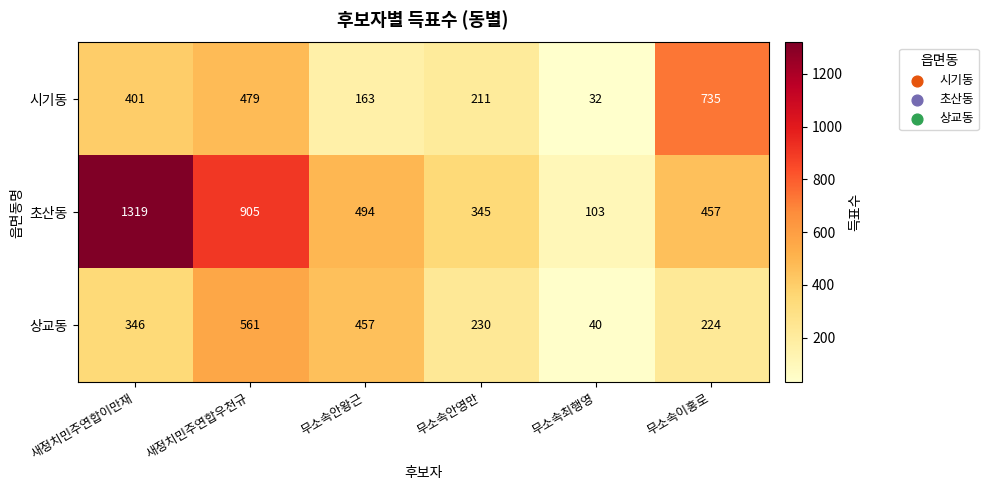

At which label is 초산동 closest to 711?

새정치민주연합우천규